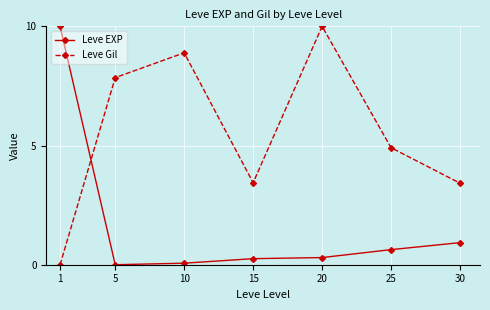

Read the Leve Gil value at 15.

3.4